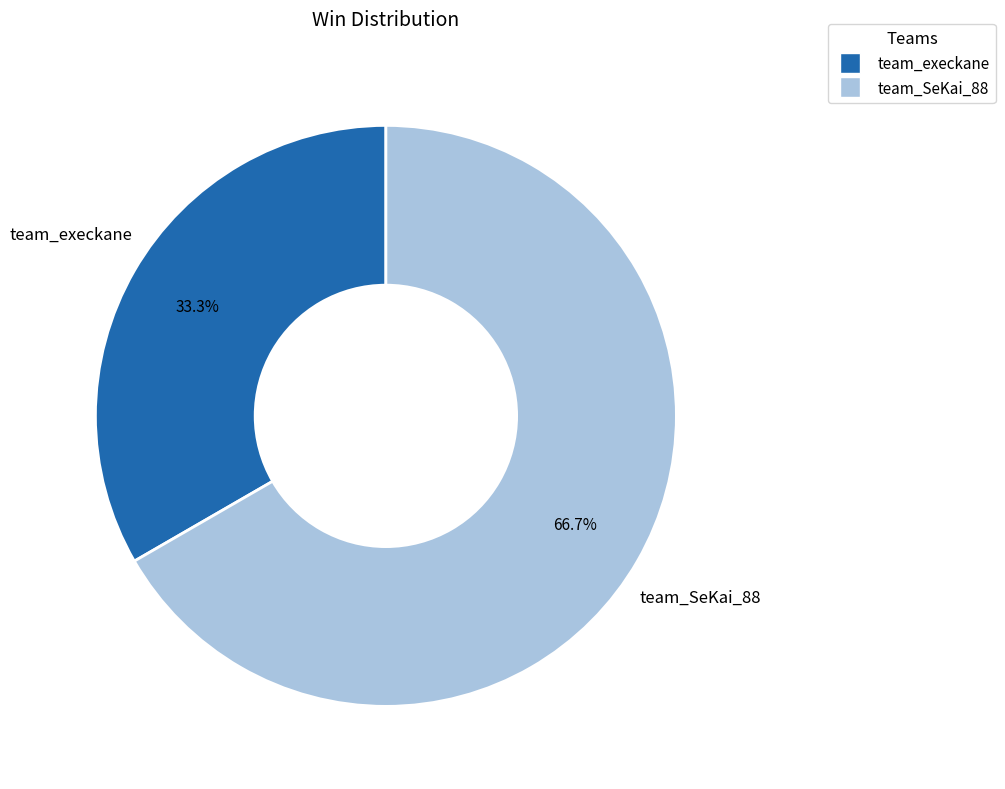

Does team_execkane represent more than half of the total?

No